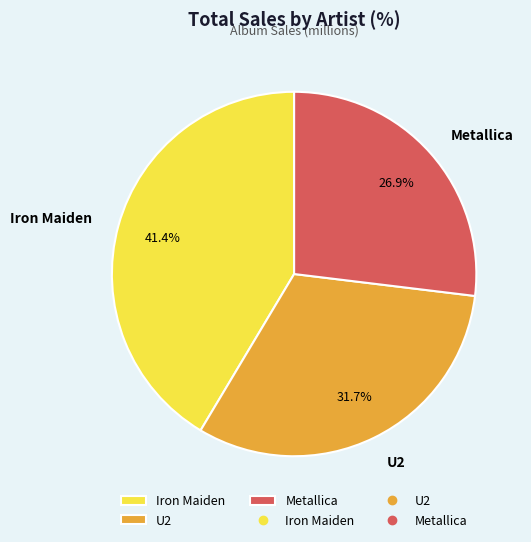

The Iron Maiden slice represents 49% of the pie. True or false?

False